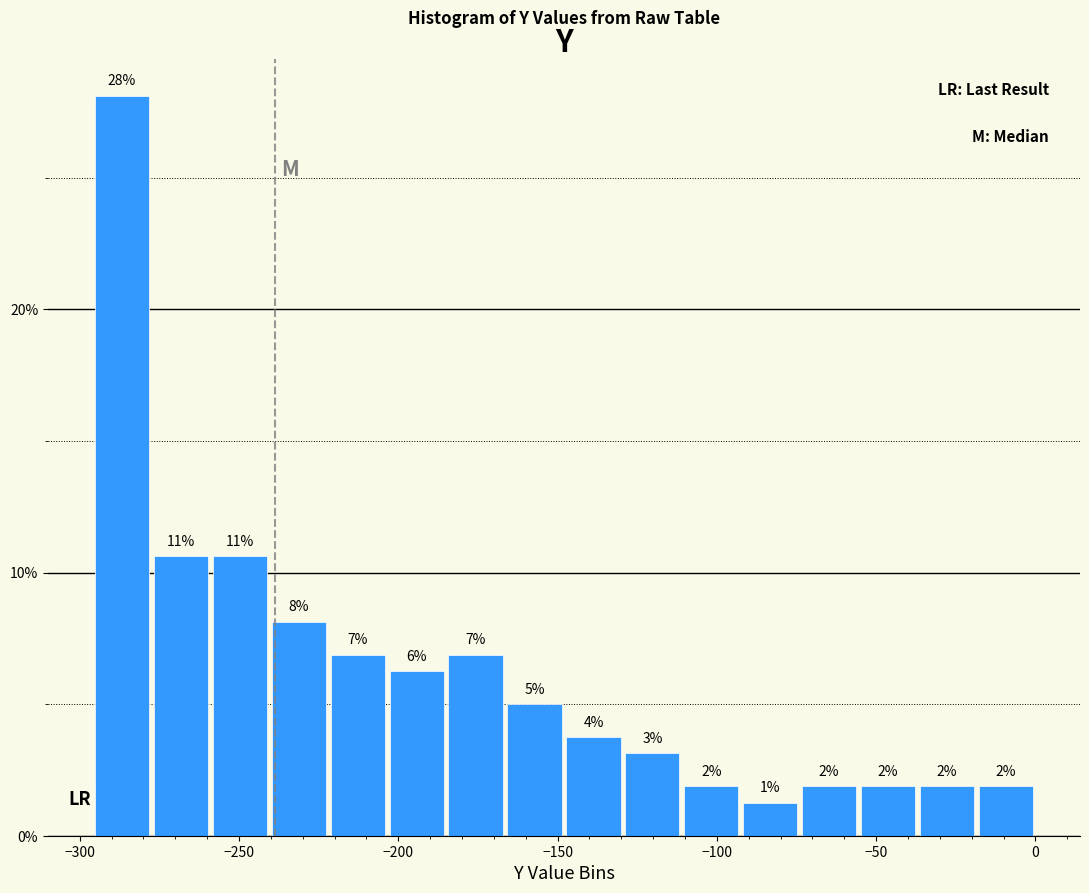

Around what value on the x-axis is the tallest bar? Give the approximate position of its centre, as read against the axis.

-285